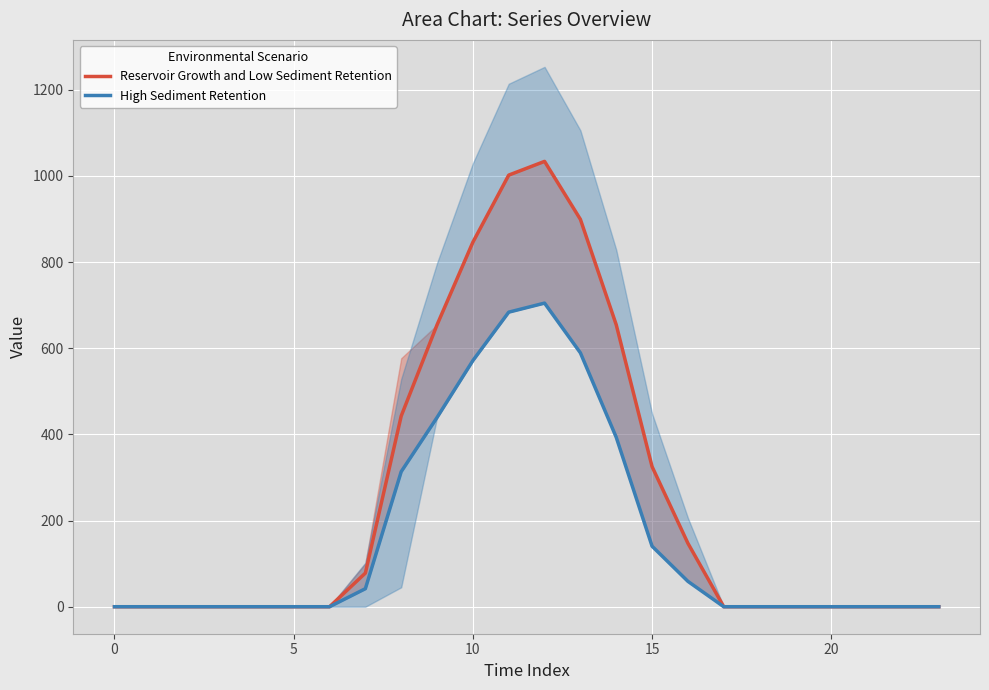

Between 8 and 17, which is larger?

8